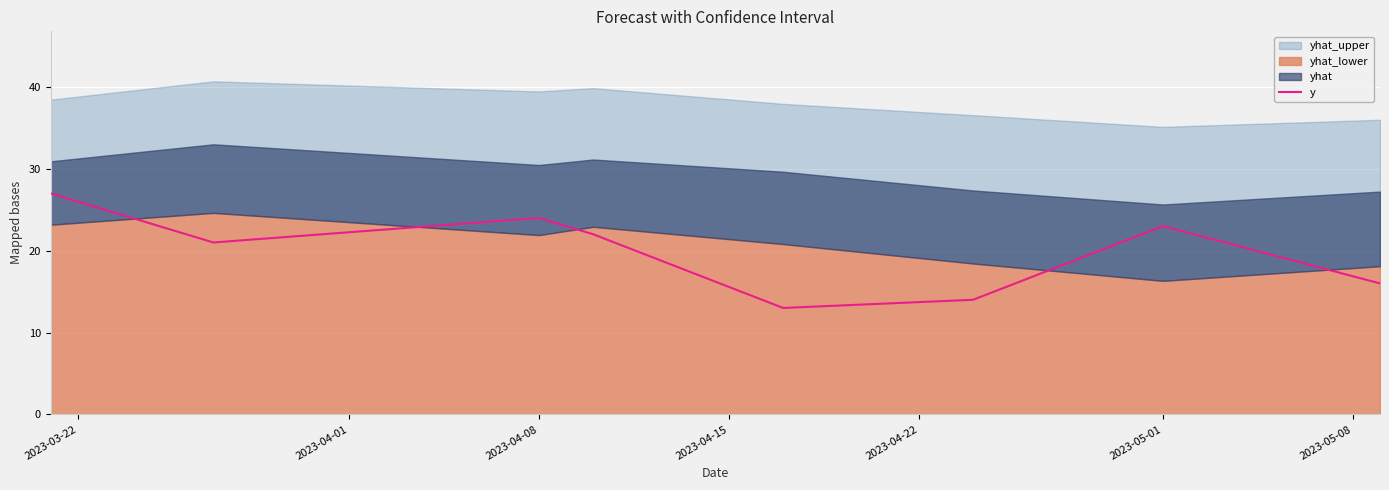

How many values are below 22?

4